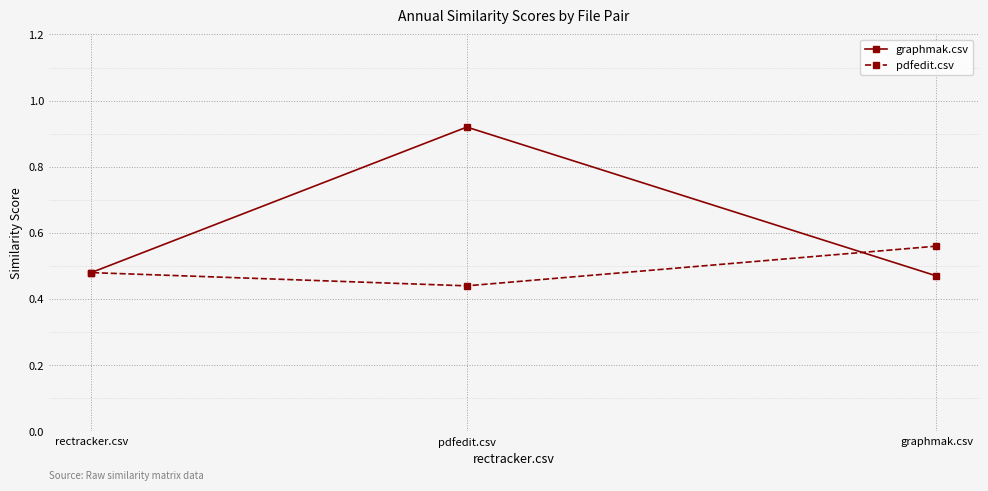

Is it true that graphmak.csv equals 0.2 at graphmak.csv?

False